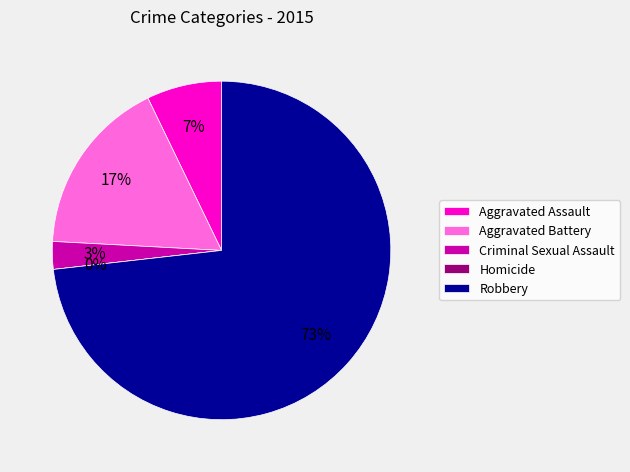

Rank the categories by value from highest to lowest.

Robbery, Aggravated Battery, Aggravated Assault, Criminal Sexual Assault, Homicide